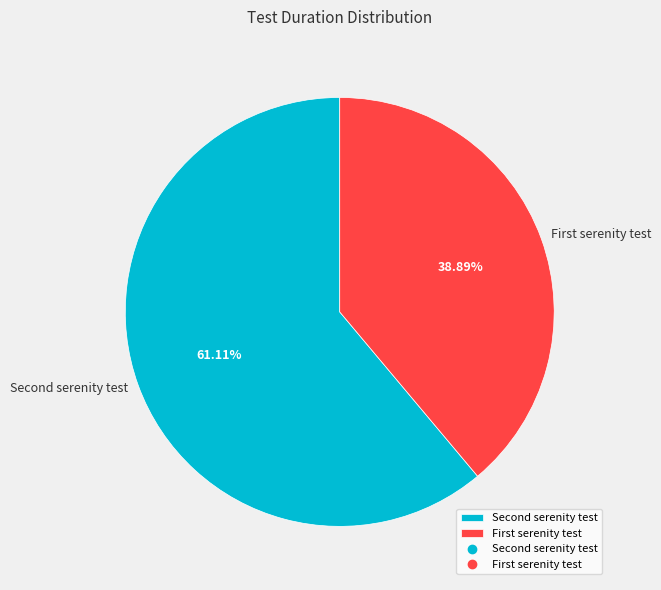

What is the largest slice in the pie chart?

Second serenity test